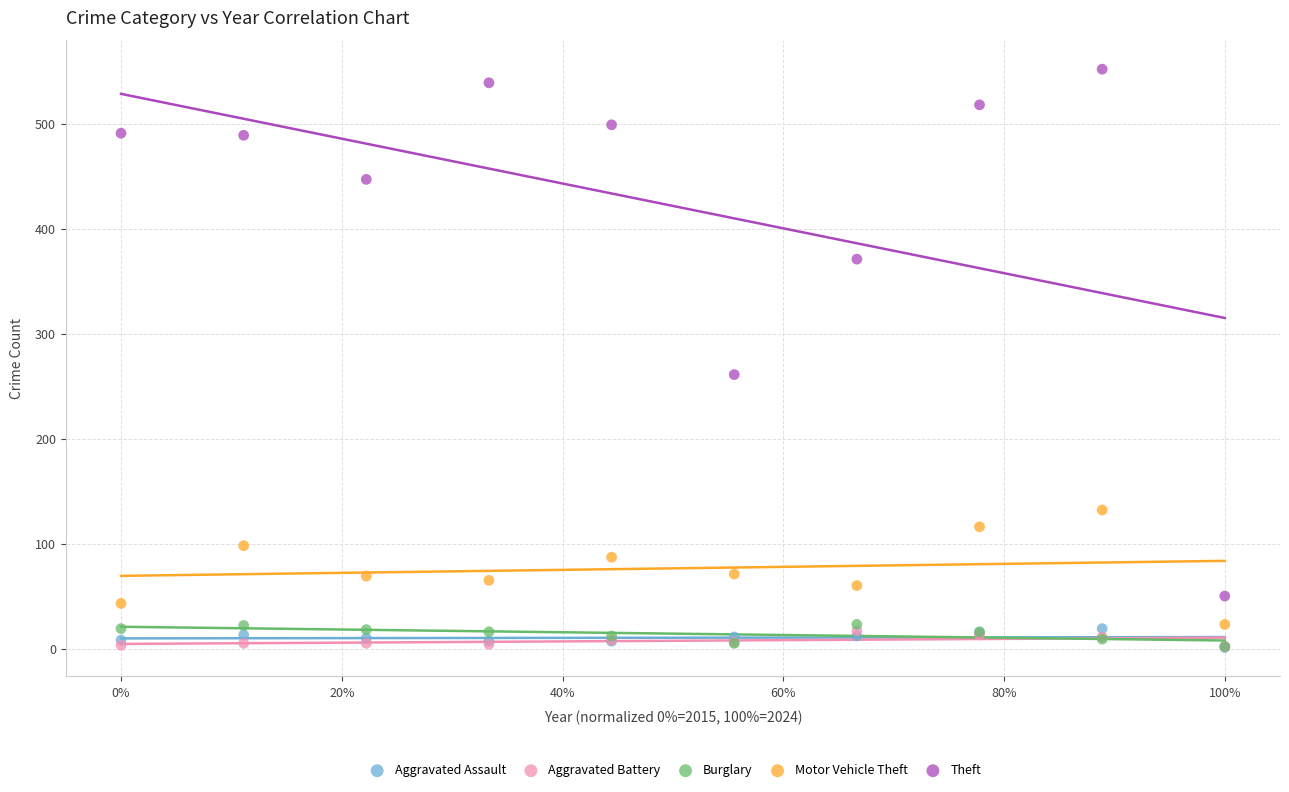

Across all series, what Y value is closest to 276?

261